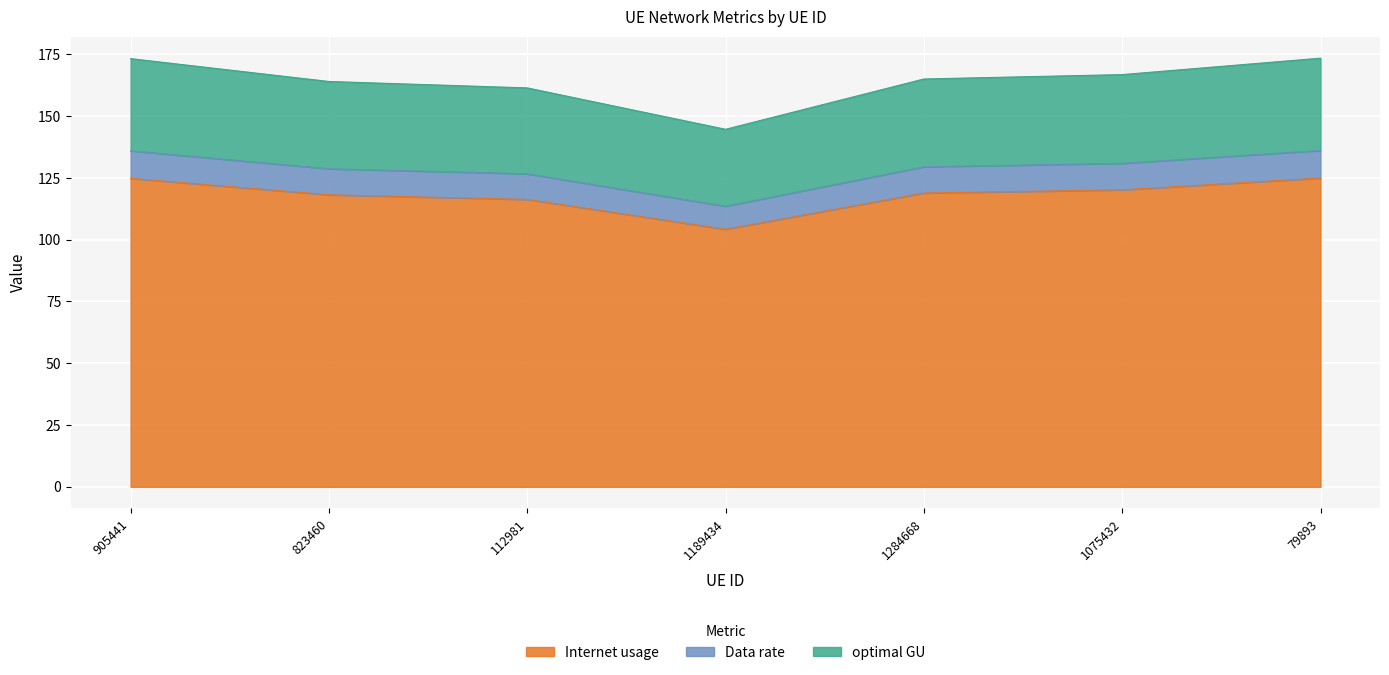

What is the maximum value shown in the chart?

173.5